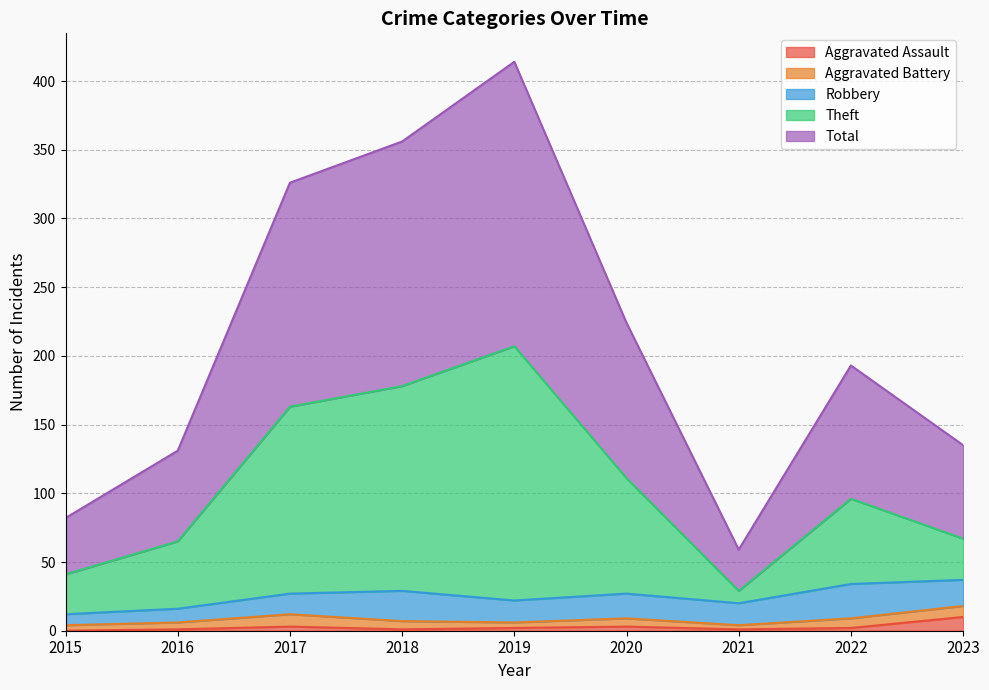

What is the difference between the maximum and minimum values in the Aggravated Assault series?

10